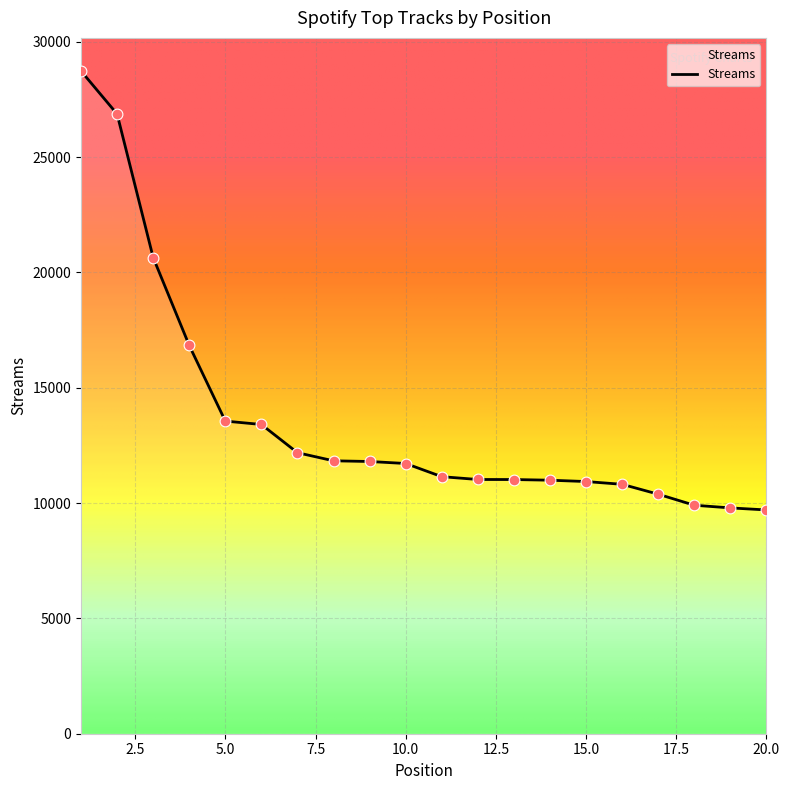

What is the difference between the maximum and minimum values?

19027